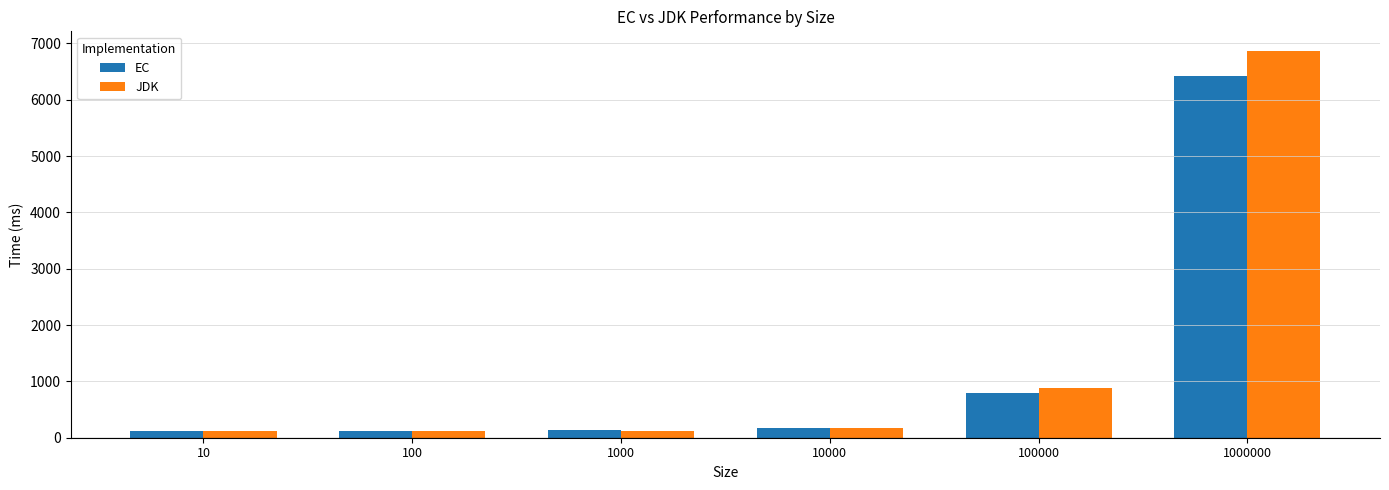

At which category is the sum across all series the highest?

1000000